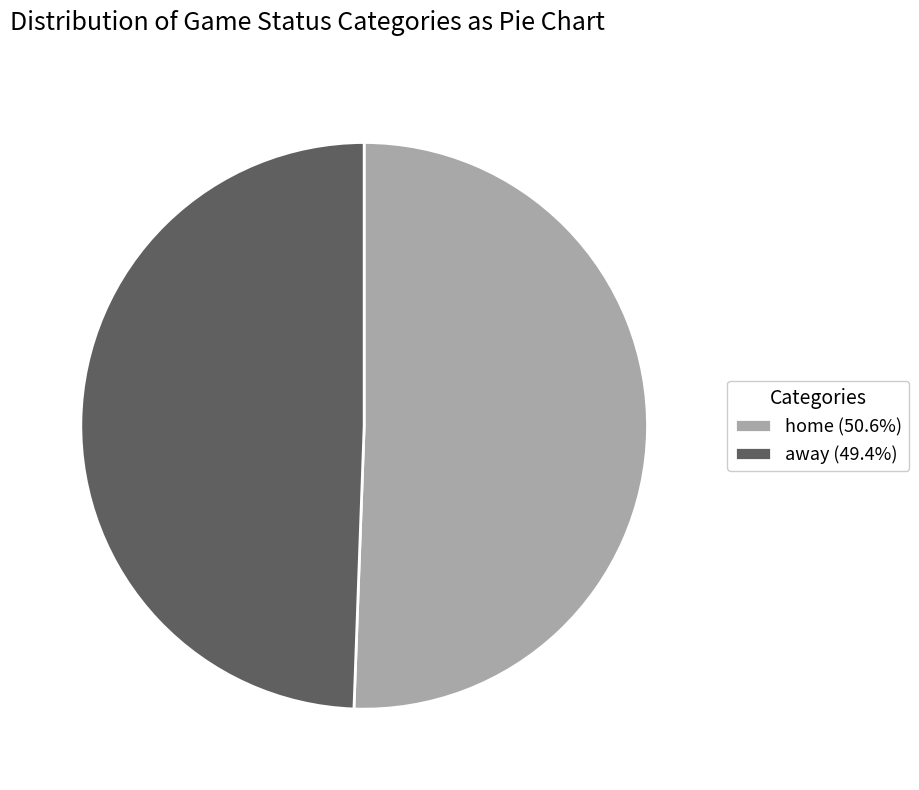

Do away (49.4%) and home (50.6%) together represent more than half of the pie?

Yes